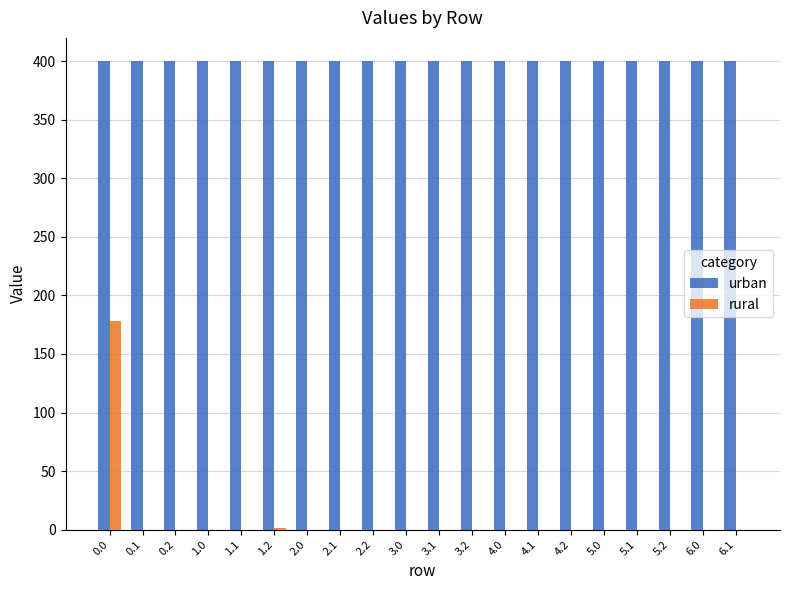

Are the bars horizontal?

No